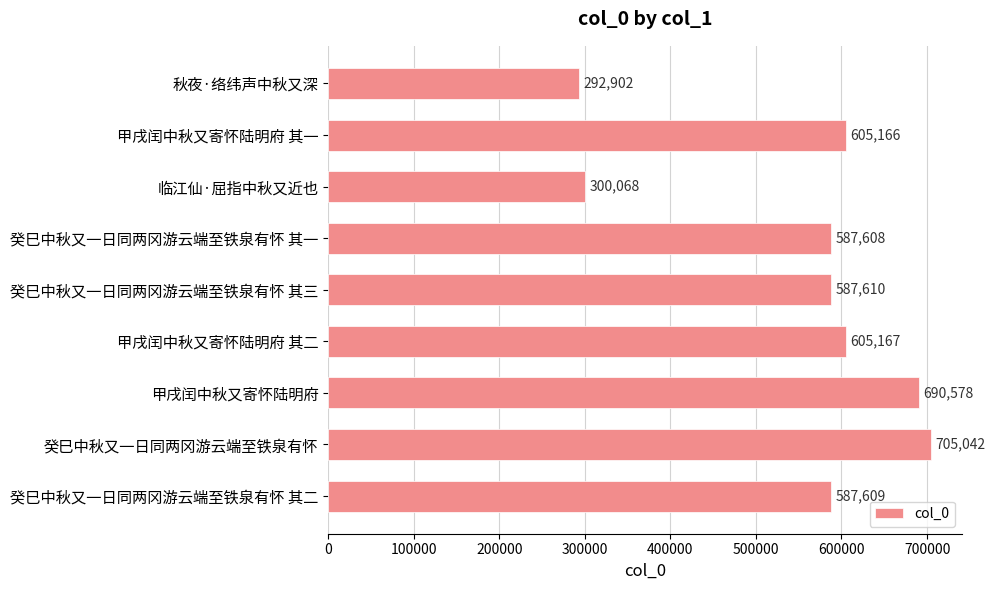

Reading top to bottom, what are all the values shown in this chart?

292902	605166	300068	587608	587610	605167	690578	705042	587609